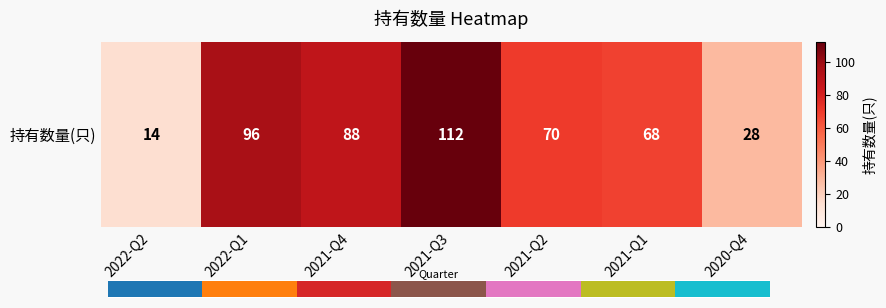

List the labels in order of value, largest first.

2021-Q3, 2022-Q1, 2021-Q4, 2021-Q2, 2021-Q1, 2020-Q4, 2022-Q2